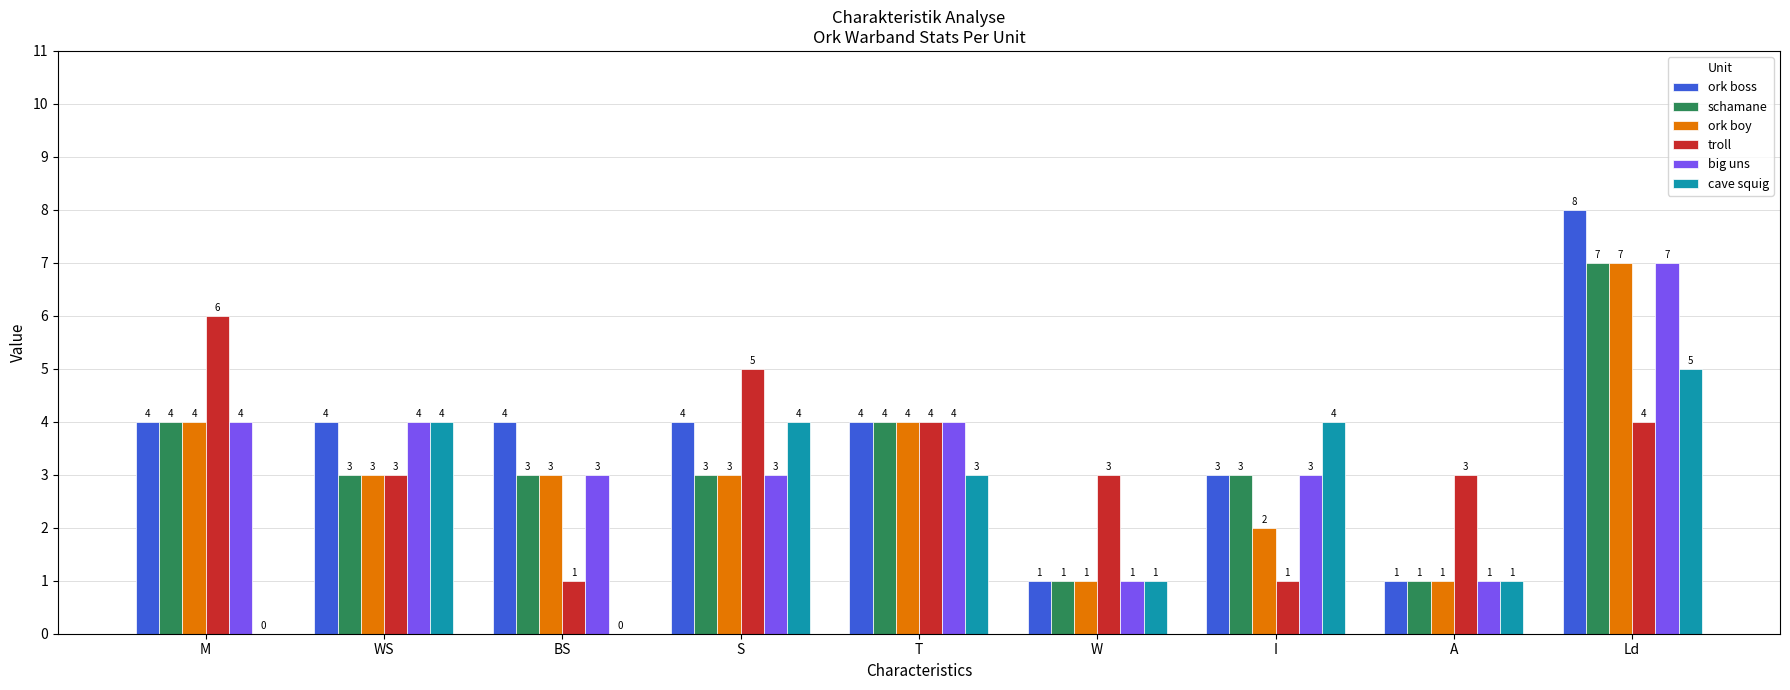

How many big uns values are between 3 and 4?

6